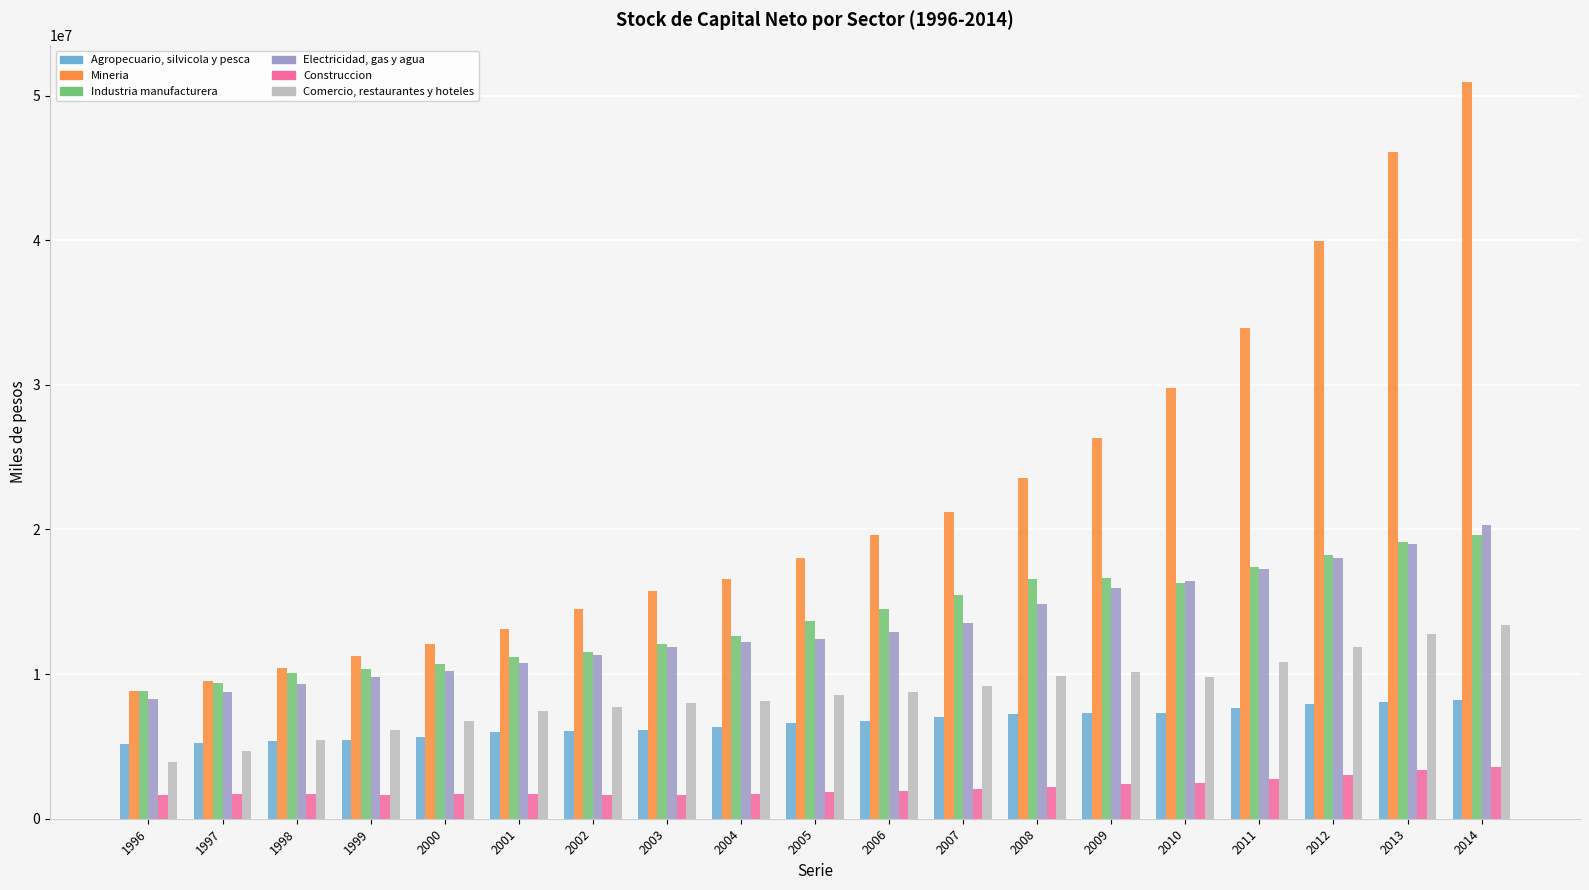

How many bars are there in total?

114